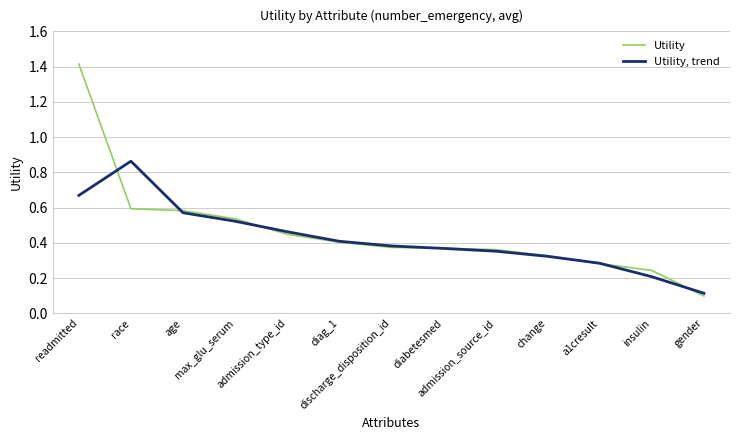

List the labels in order of Utility, trend value, smallest first.

gender, insulin, a1cresult, change, admission_source_id, diabetesmed, discharge_disposition_id, diag_1, admission_type_id, max_glu_serum, age, readmitted, race